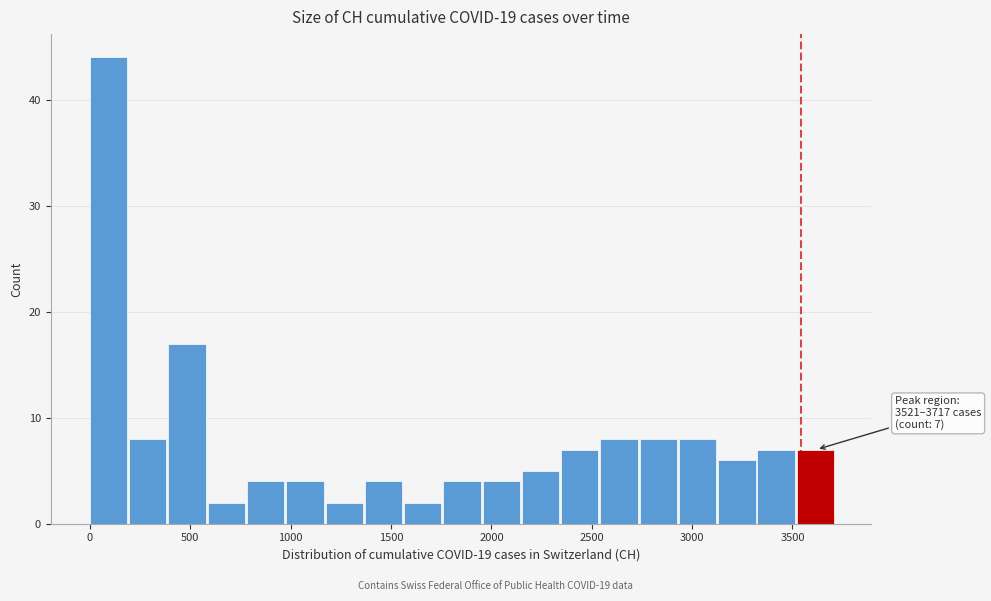

Around what value on the x-axis is the tallest bar? Give the approximate position of its centre, as read against the axis.

100